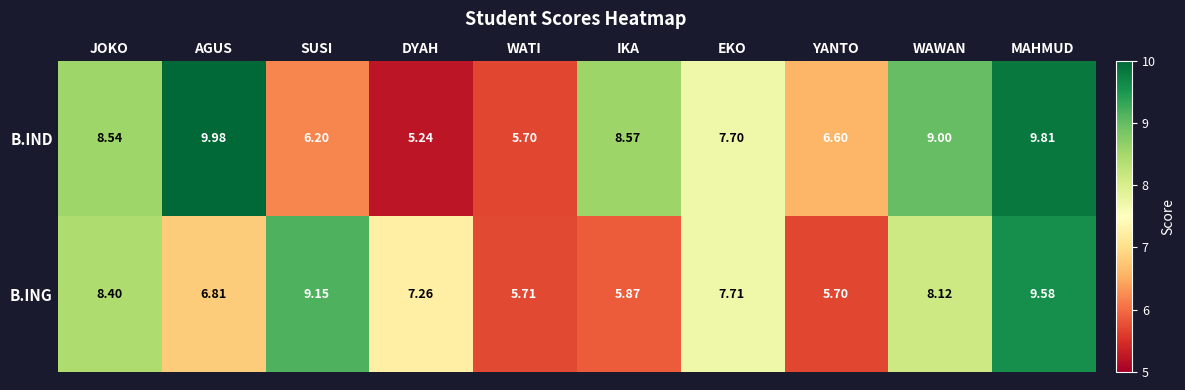

Between JOKO and YANTO, which series saw the biggest shift?

B.ING